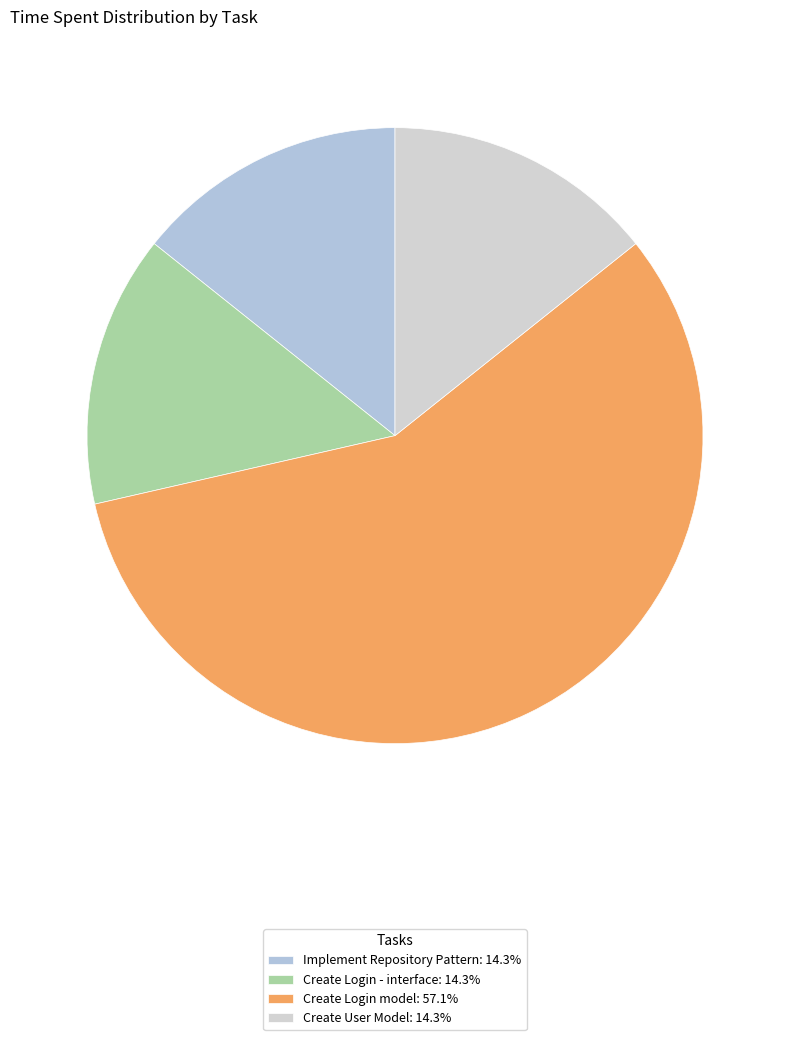

How many slices are in this pie chart?

4